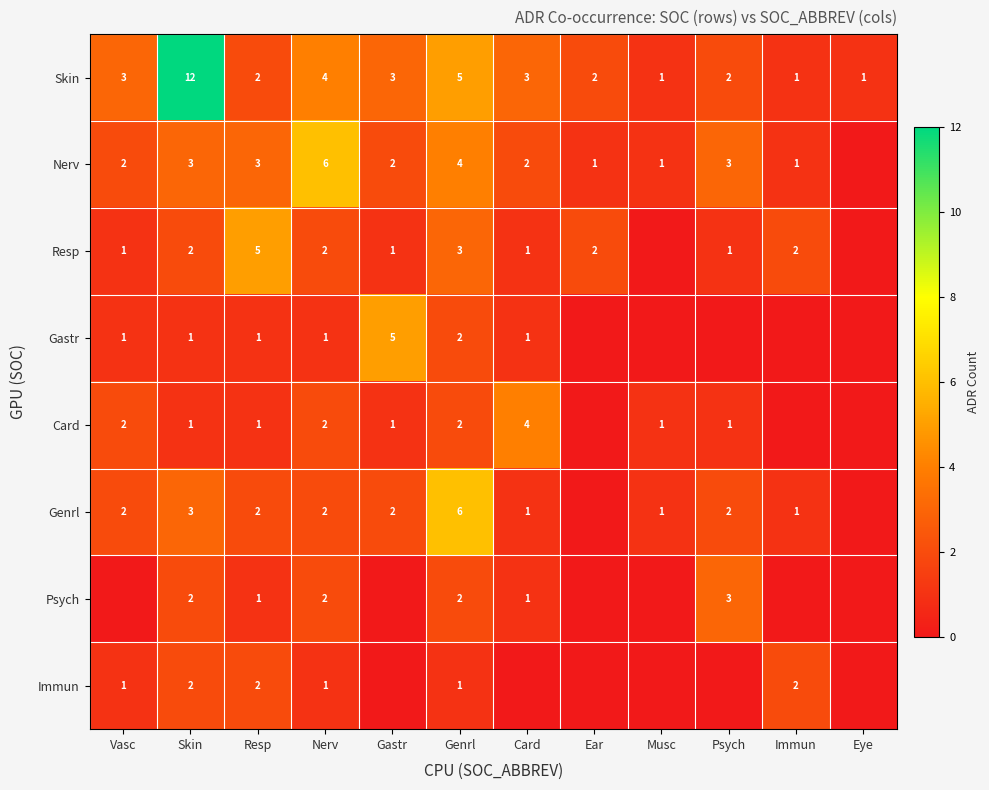

At which label is Skin closest to 6?

Genrl